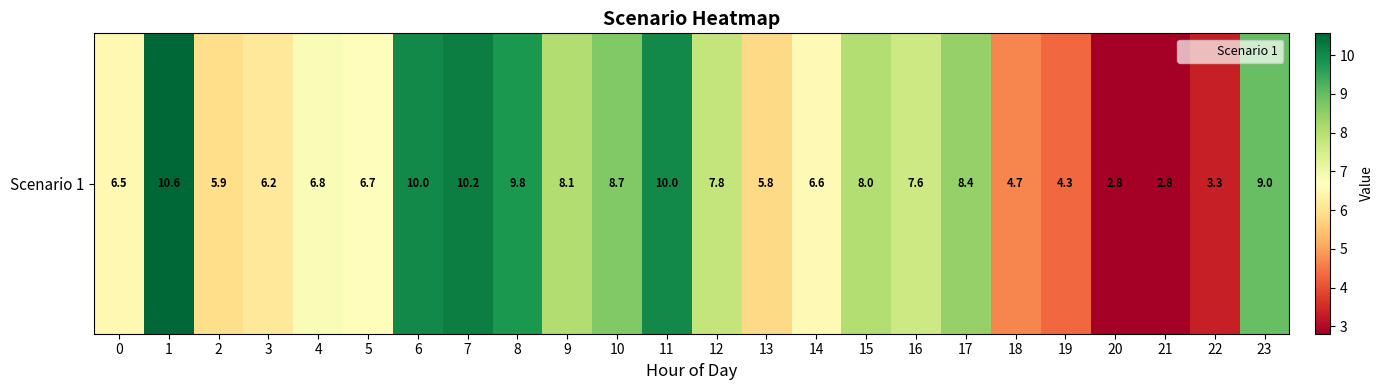

Is it true that the value at 18 is 4.7?

True